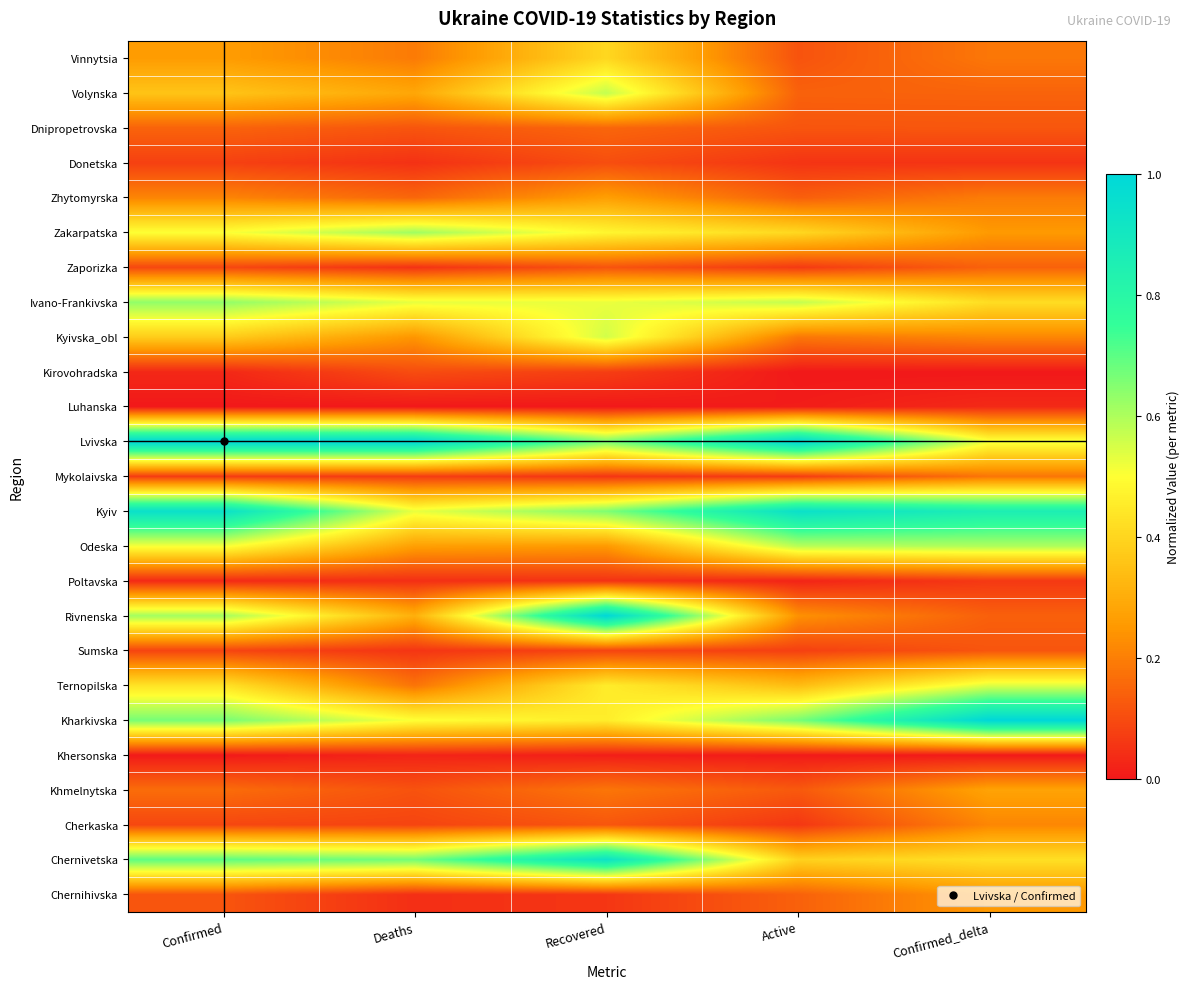

Between Deaths and Confirmed_delta, which is larger?

Deaths